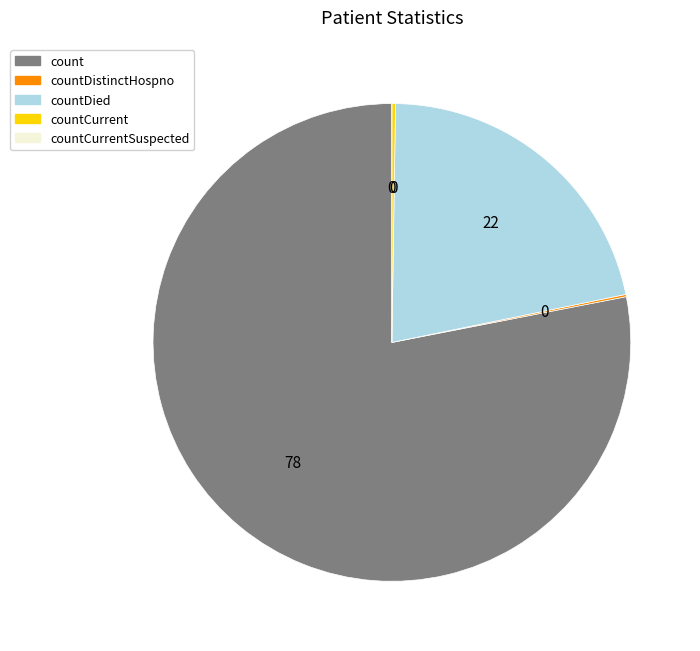

Is there a majority slice in this chart?

Yes